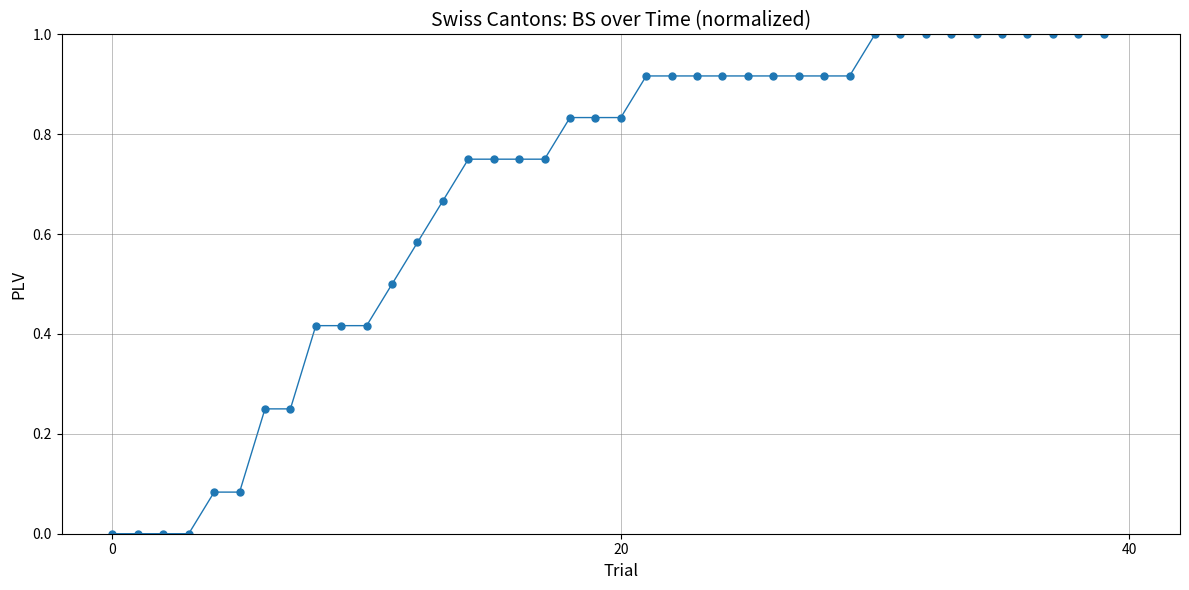

What is the difference between the maximum and minimum values?

1.0